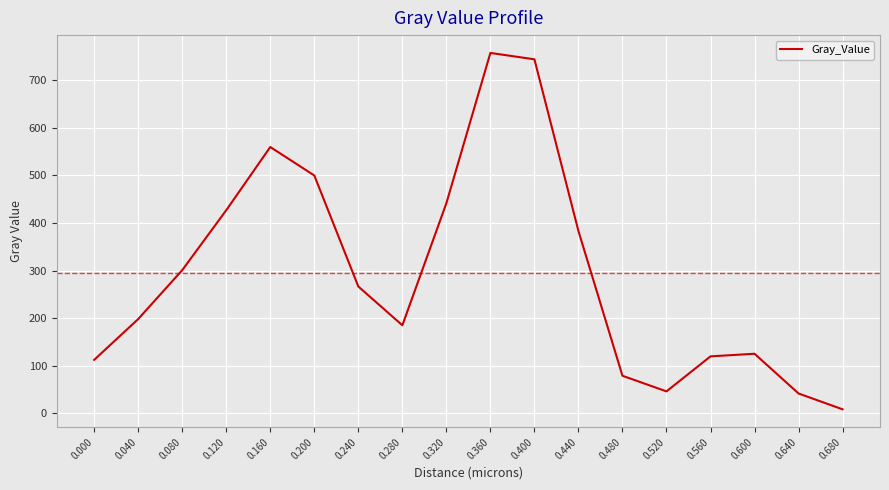

Which category has the lowest value across all series?

0.680